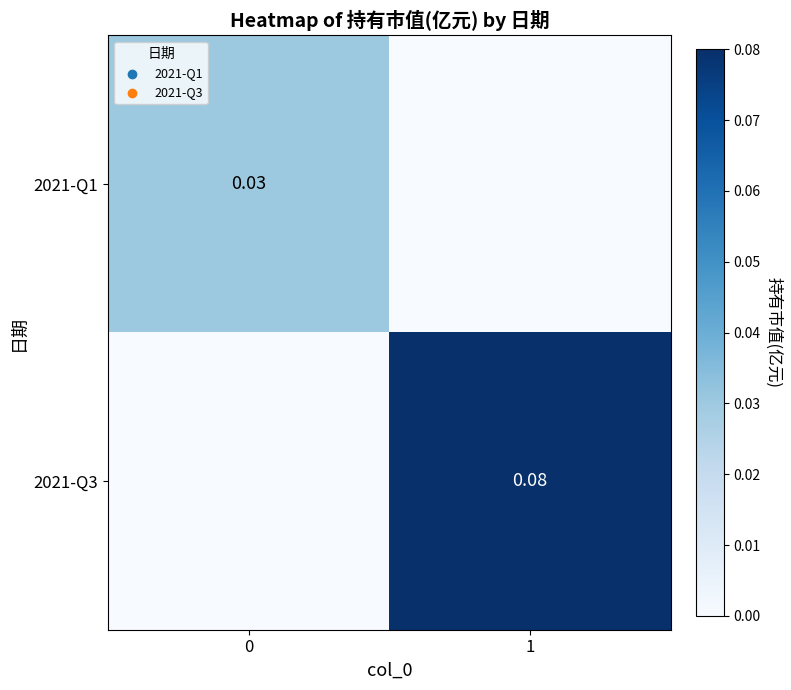

Rank the series by their maximum value, from highest to lowest.

2021-Q3, 2021-Q1